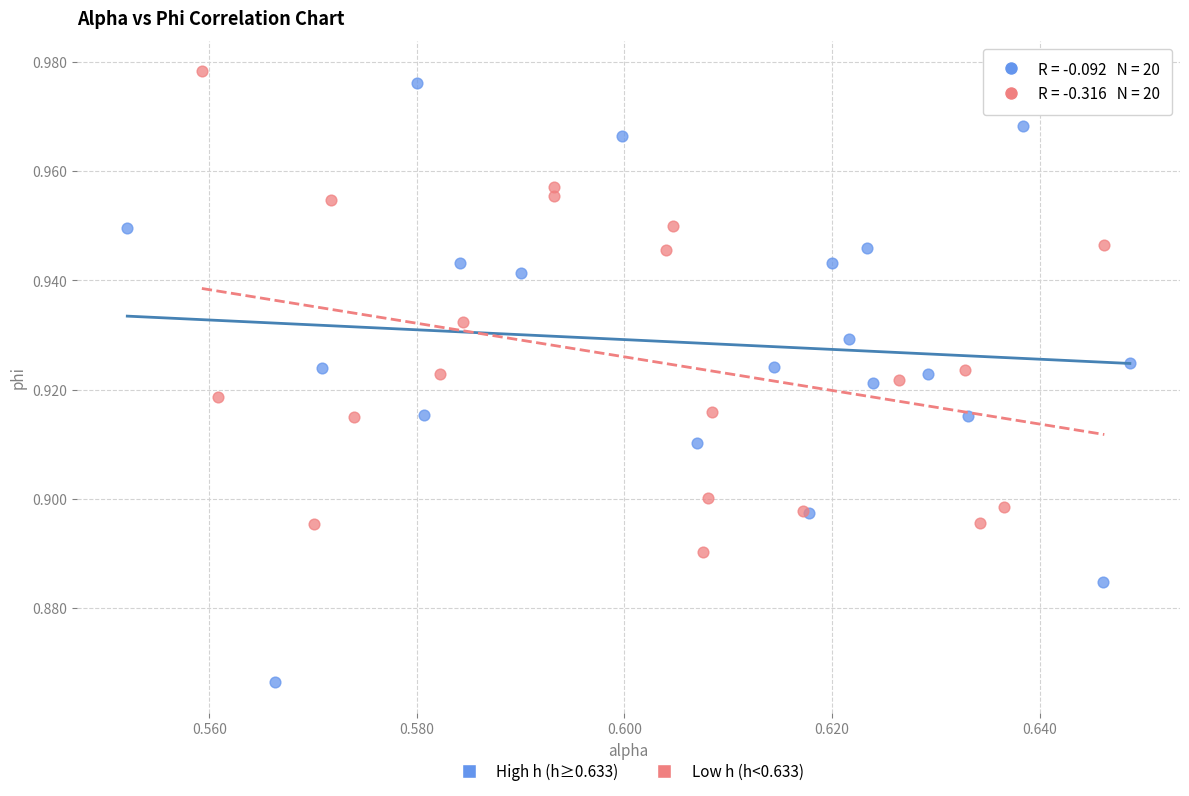

Which series has the largest Y range (max minus min)?

High h (h≥0.633)